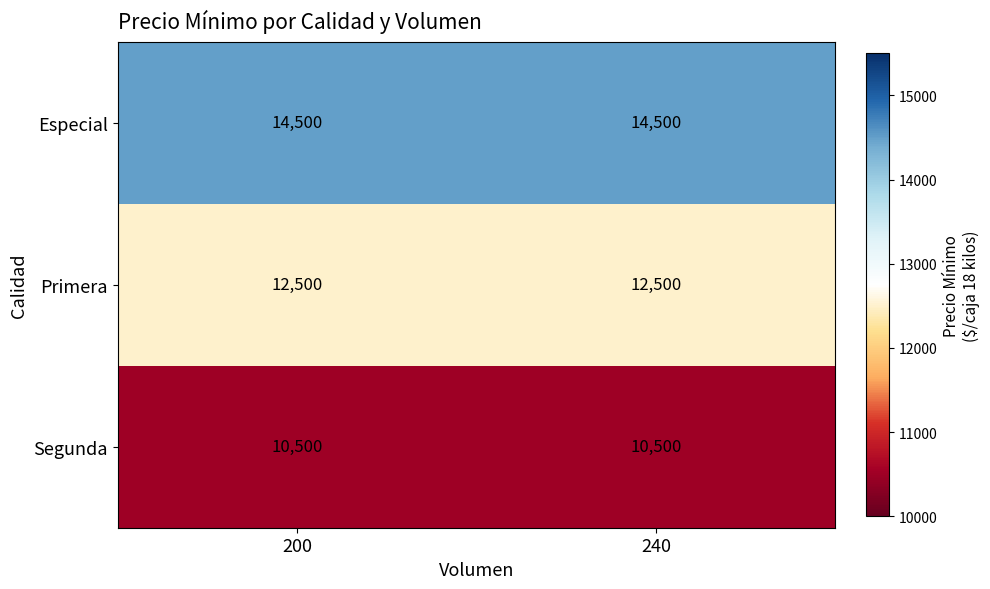

What is the difference between the highest and lowest values at 200?

4000